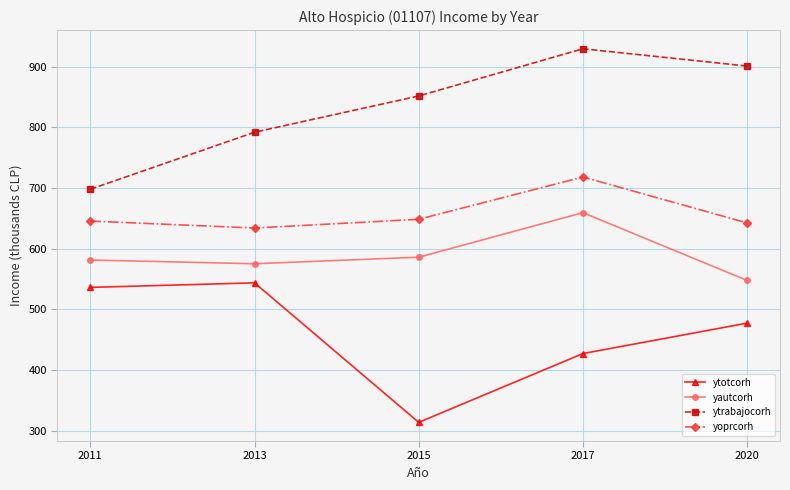

How many lines are shown in the chart?

4